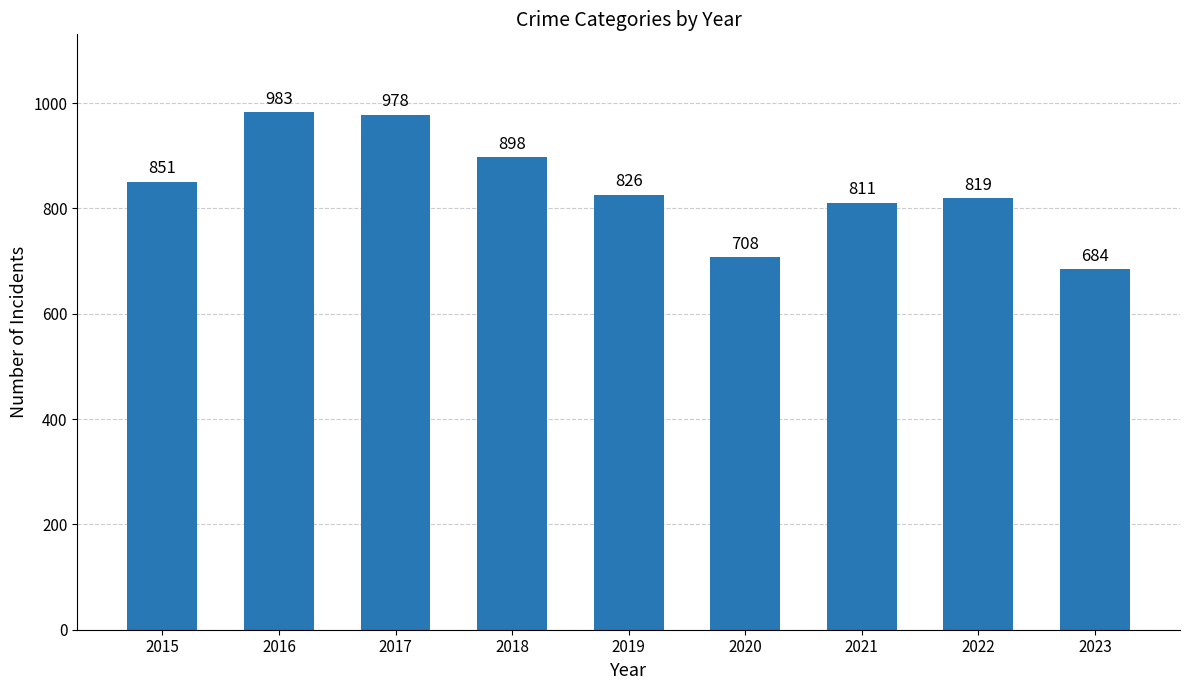

Where is the data nearest to the value 833?

2019